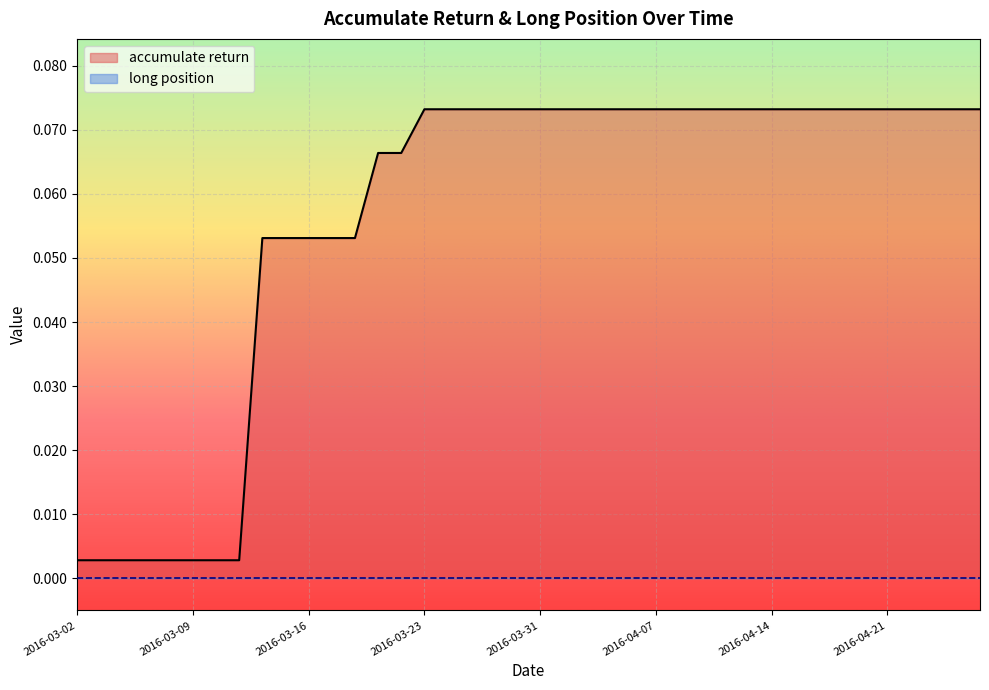

Does the chart display data point markers on the line(s)?

No